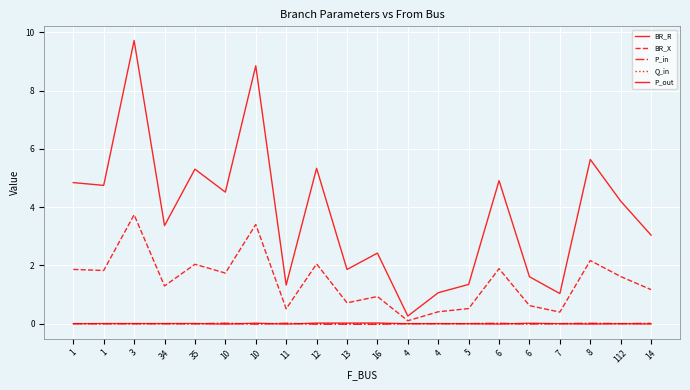

At 35, list the series in order from largest to smallest.

BR_R, BR_X, P_out, Q_in, P_in